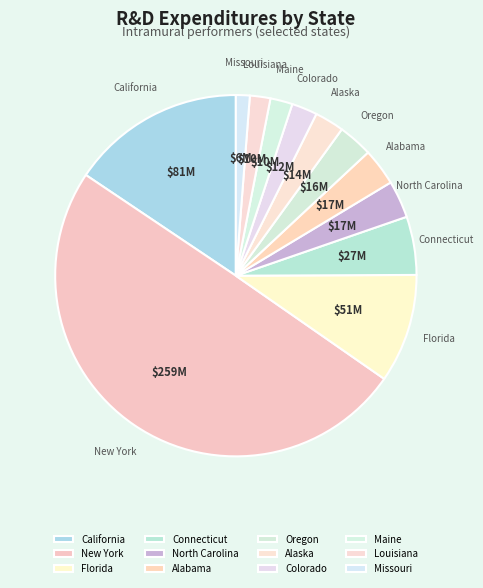

Does Colorado account for over 50% of the chart?

No